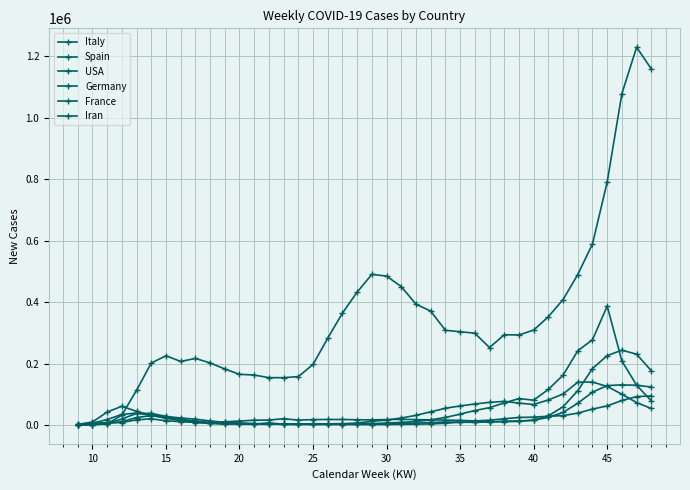

How many data points does each series have?

40